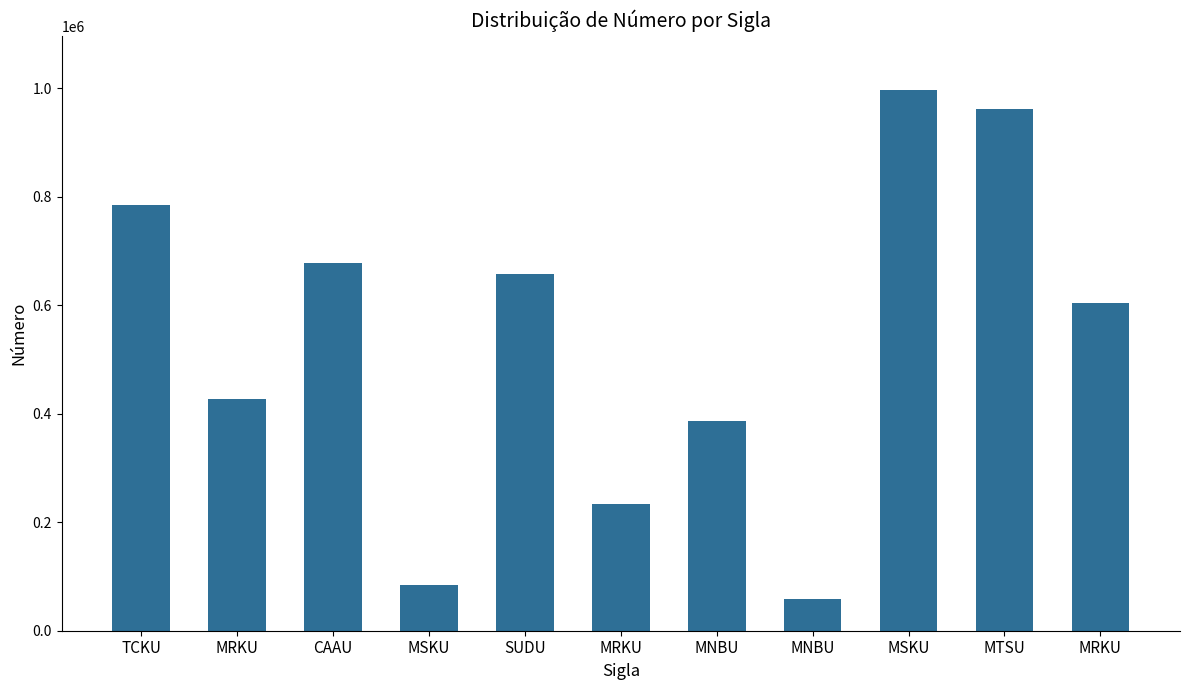

What is the smallest value displayed?

59236